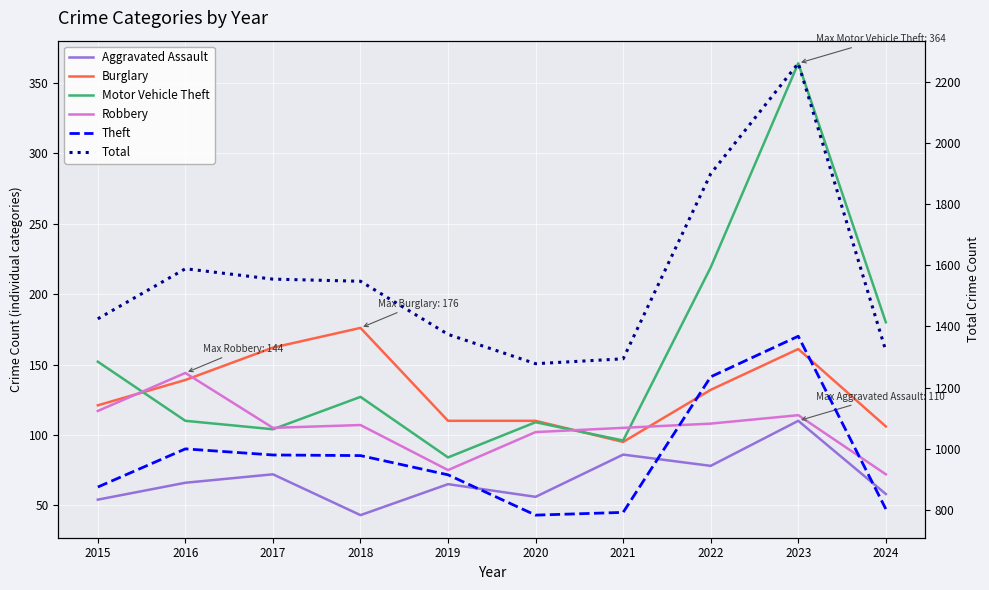

Reading left to right, what are all the values shown in this chart?

Aggravated Assault: 54	66	72	43	65	56	86	78	110	58
Burglary: 121	139	162	176	110	110	95	132	161	106
Motor Vehicle Theft: 152	110	104	127	84	109	96	219	364	180
Robbery: 117	144	105	107	75	102	105	108	114	72
Theft: 874	999	979	977	914	782	791	1235	1368	802
Total: 1425	1589	1555	1548	1374	1278	1294	1900	2262	1320